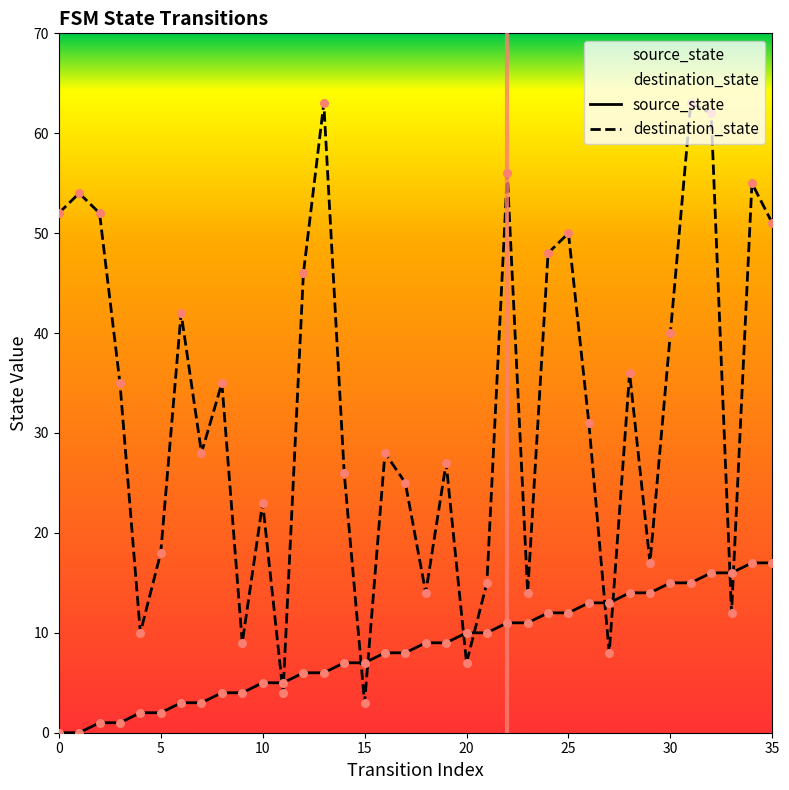

Which series has the largest Y range (max minus min)?

destination_state